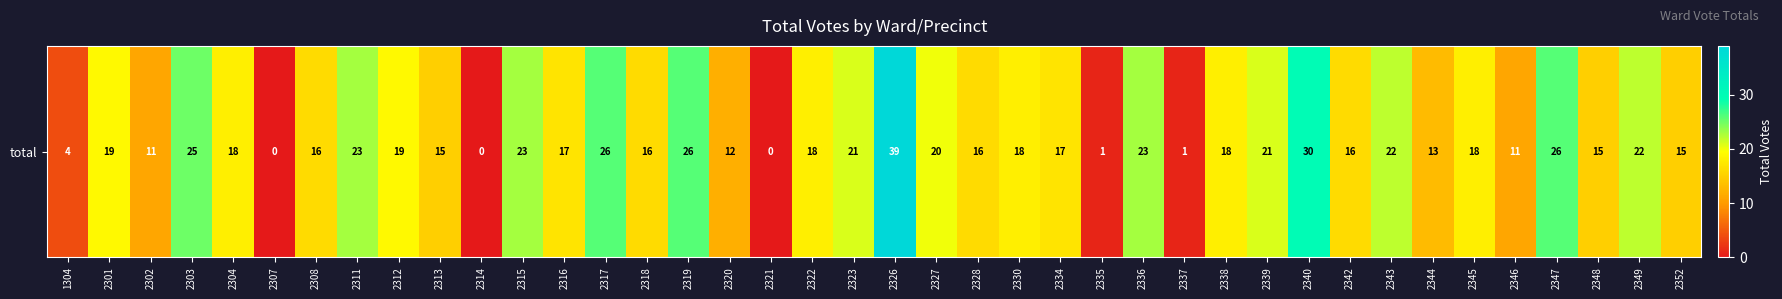

Count the number of values greater than 18.

16